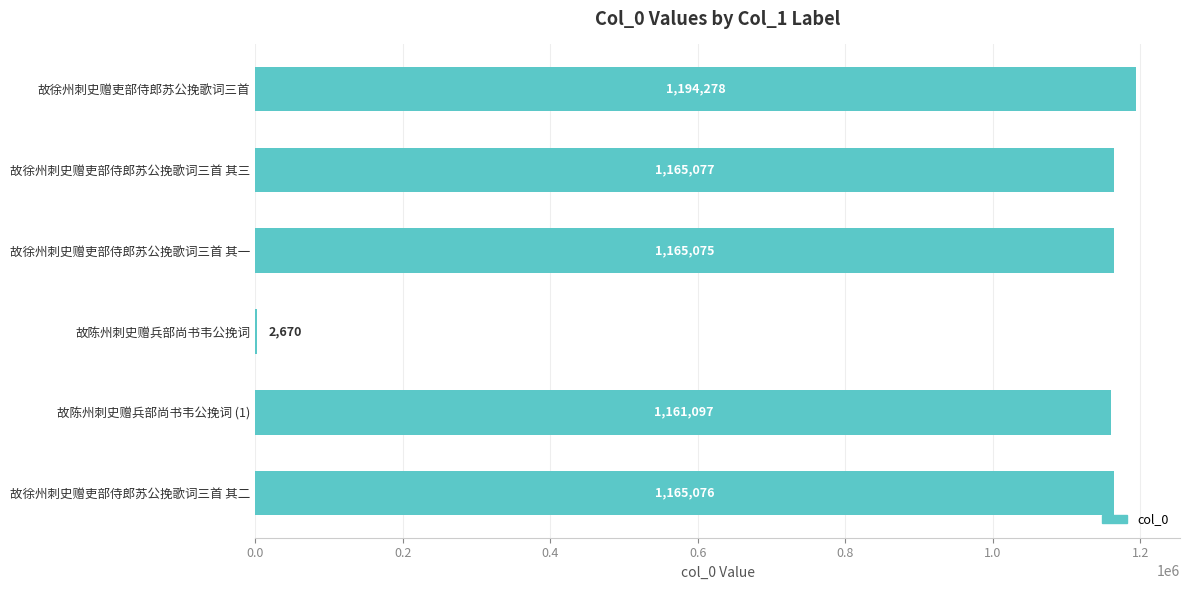

What is the ratio of the value at 故陈州刺史赠兵部尚书韦公挽词 (1) to the value at 故陈州刺史赠兵部尚书韦公挽词?

434.9